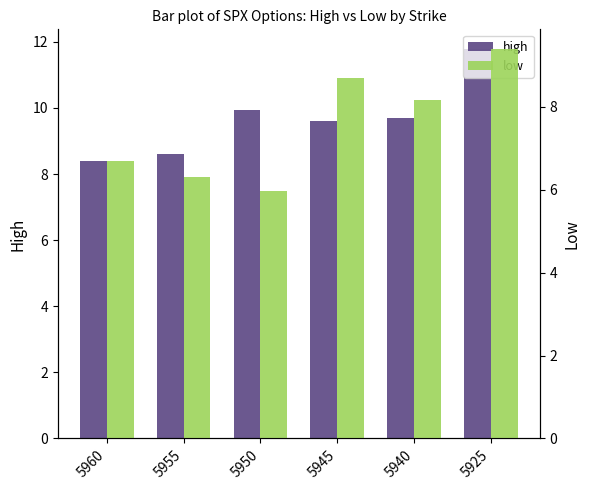

Which series changed the most between 5960 and 5940?

low